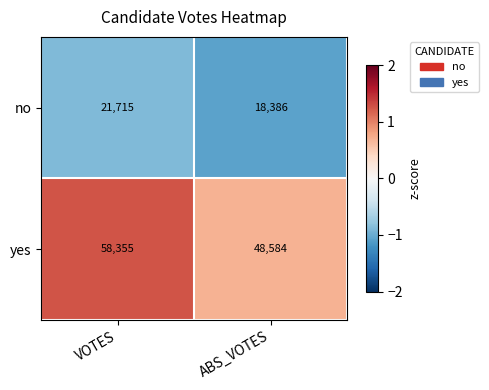

Where is yes nearest to the value 53469?

ABS_VOTES